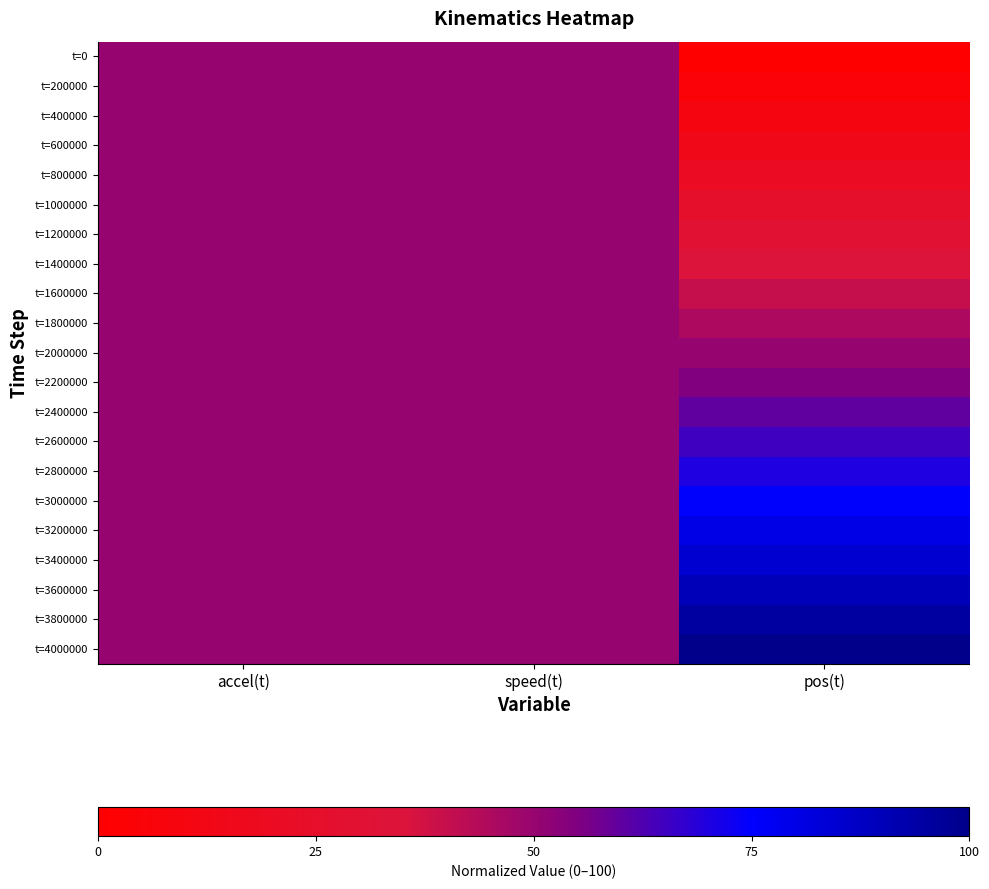

Reading left to right, extract all data points from this chart.

t=0: accel(t)=50.0	speed(t)=50.0	pos(t)=0.0
t=200000: accel(t)=50.0	speed(t)=50.0	pos(t)=5.0
t=400000: accel(t)=50.0	speed(t)=50.0	pos(t)=10.0
t=600000: accel(t)=50.0	speed(t)=50.0	pos(t)=15.0
t=800000: accel(t)=50.0	speed(t)=50.0	pos(t)=20.0
t=1000000: accel(t)=50.0	speed(t)=50.0	pos(t)=25.0
t=1200000: accel(t)=50.0	speed(t)=50.0	pos(t)=30.0
t=1400000: accel(t)=50.0	speed(t)=50.0	pos(t)=35.0
t=1600000: accel(t)=50.0	speed(t)=50.0	pos(t)=40.0
t=1800000: accel(t)=50.0	speed(t)=50.0	pos(t)=45.0
t=2000000: accel(t)=50.0	speed(t)=50.0	pos(t)=50.0
t=2200000: accel(t)=50.0	speed(t)=50.0	pos(t)=55.0
t=2400000: accel(t)=50.0	speed(t)=50.0	pos(t)=60.0
t=2600000: accel(t)=50.0	speed(t)=50.0	pos(t)=65.0
t=2800000: accel(t)=50.0	speed(t)=50.0	pos(t)=70.0
t=3000000: accel(t)=50.0	speed(t)=50.0	pos(t)=75.0
t=3200000: accel(t)=50.0	speed(t)=50.0	pos(t)=80.0
t=3400000: accel(t)=50.0	speed(t)=50.0	pos(t)=85.0
t=3600000: accel(t)=50.0	speed(t)=50.0	pos(t)=90.0
t=3800000: accel(t)=50.0	speed(t)=50.0	pos(t)=95.0
t=4000000: accel(t)=50.0	speed(t)=50.0	pos(t)=100.0